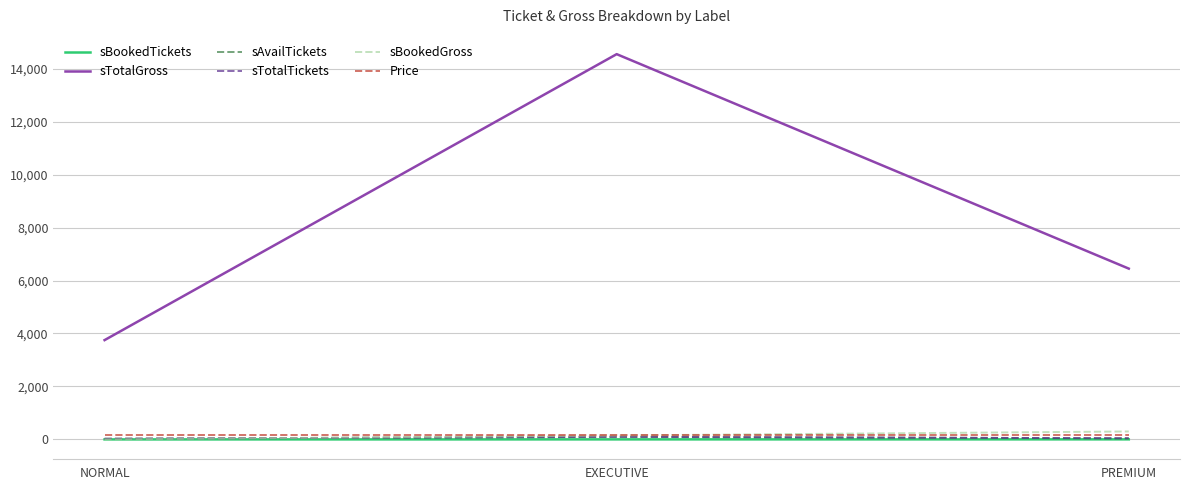

What are all the series names shown in the legend?

sBookedTickets, sTotalGross, sAvailTickets, sTotalTickets, sBookedGross, Price